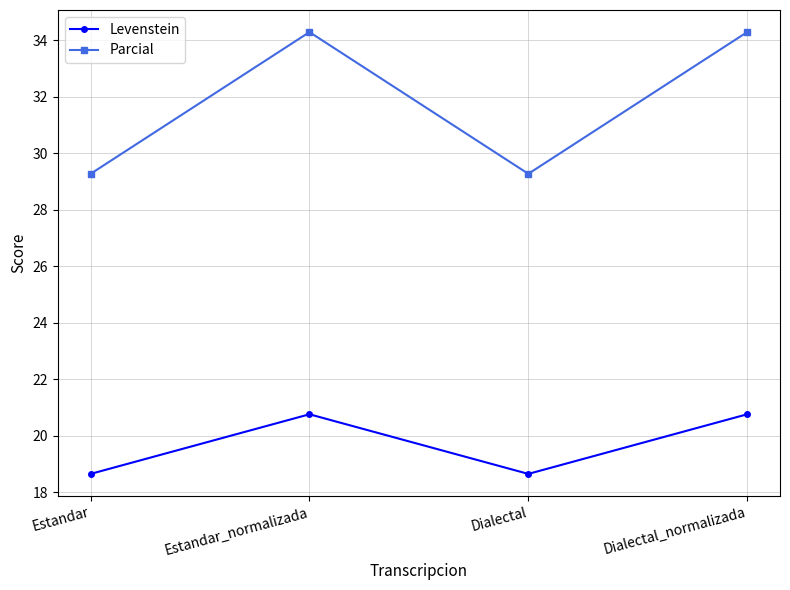

Where does the Parcial series first go above 34?

Estandar_normalizada